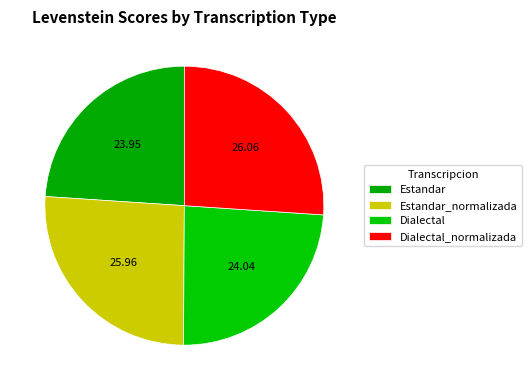

Count the number of slices in the pie.

4